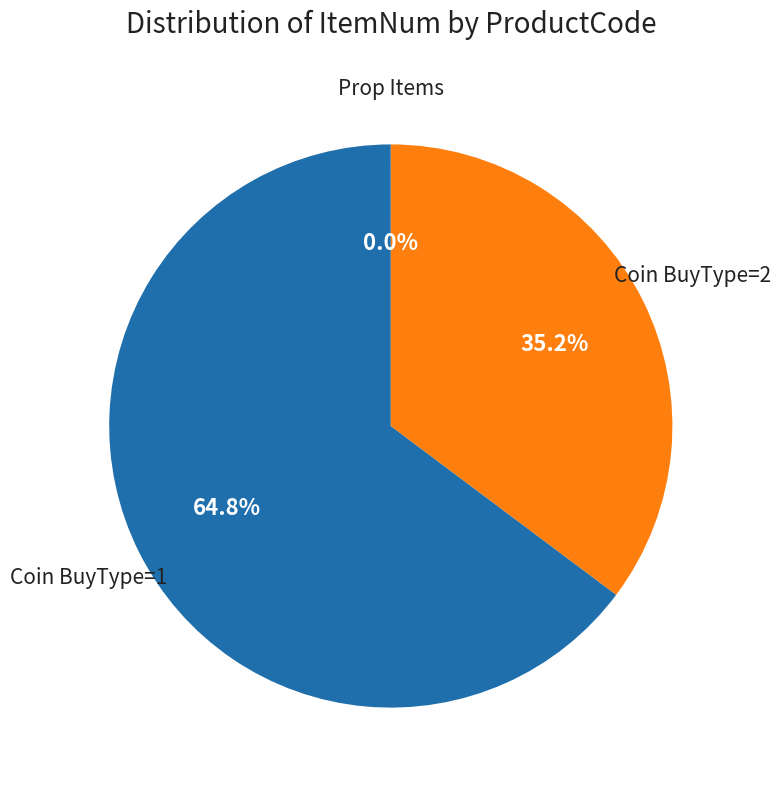

To the nearest percent, what is the average slice percentage?

33%